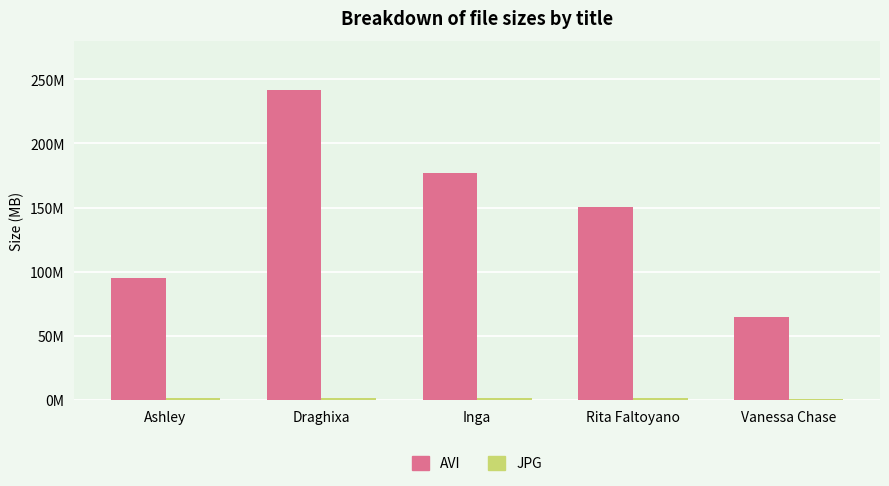

Are the bars grouped side by side (vs. stacked)?

Yes